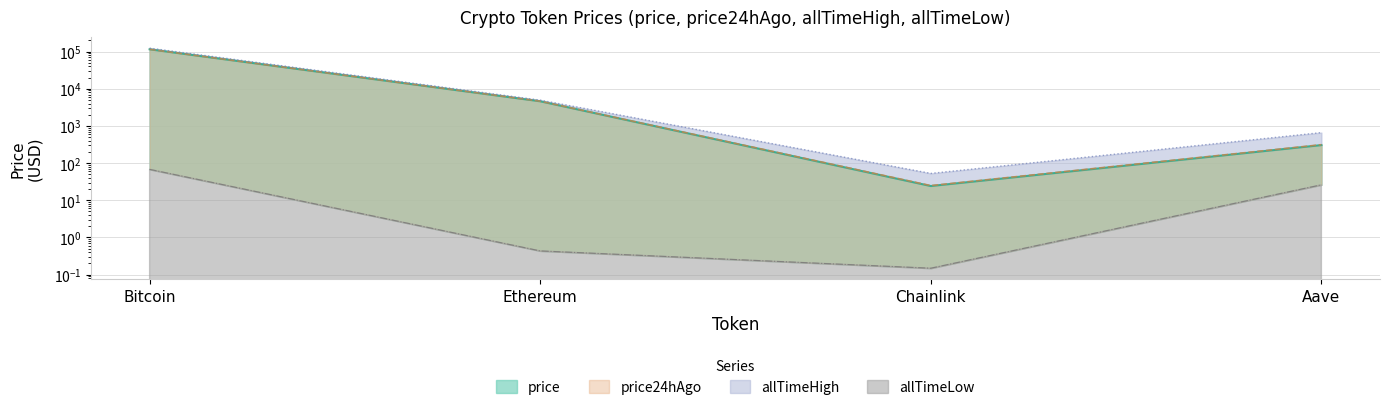

True or false: allTimeLow and price24hAgo cross at least once.

False